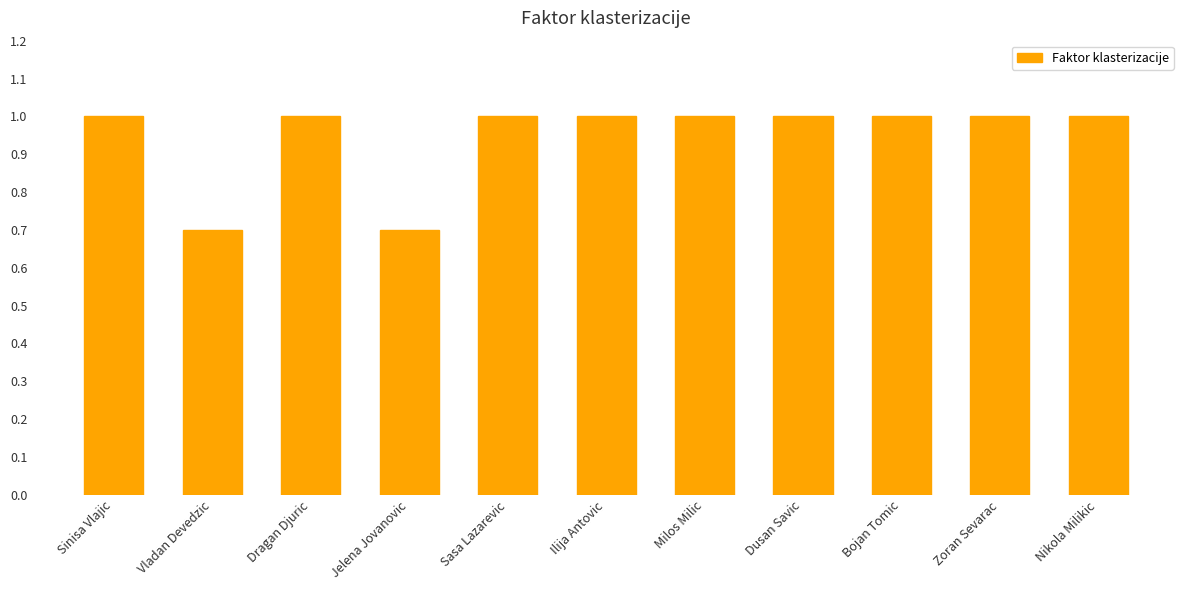

Reading right to left, what are all the values shown in this chart?

1.0	1.0	1.0	1.0	1.0	1.0	1.0	0.7	1.0	0.7	1.0